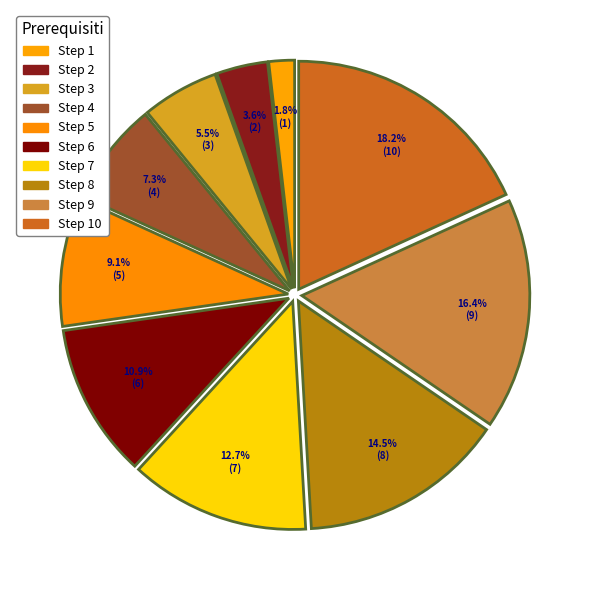

Count the number of slices in the pie.

10